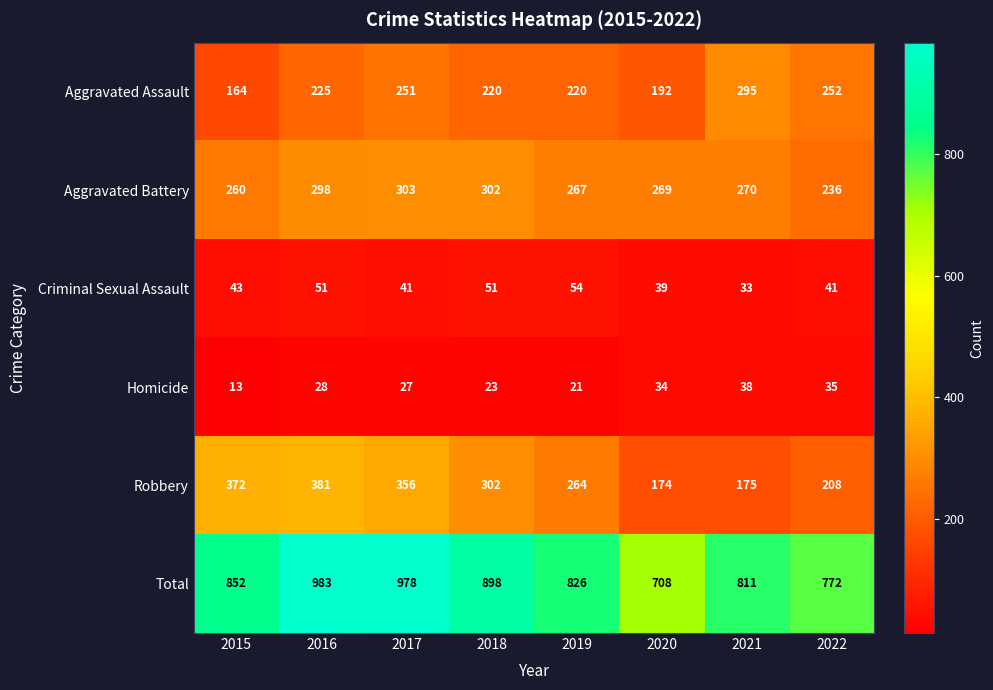

What is the difference between the Aggravated Assault values at 2020 and 2016?

33